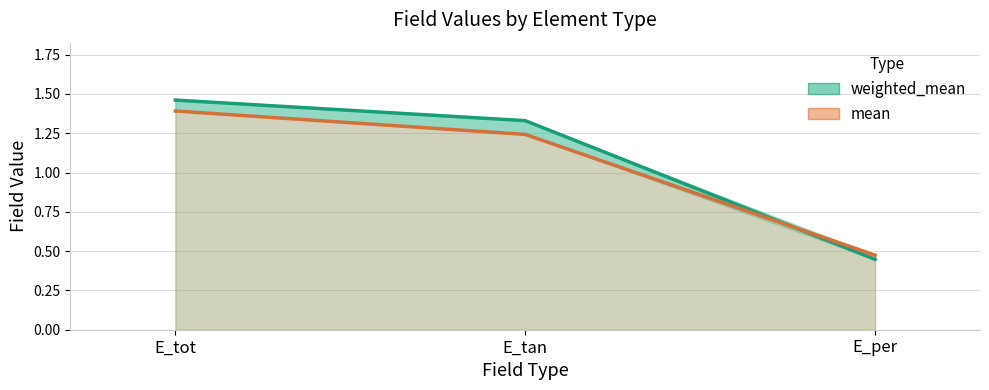

What is the average value of the weighted_mean series?

1.1